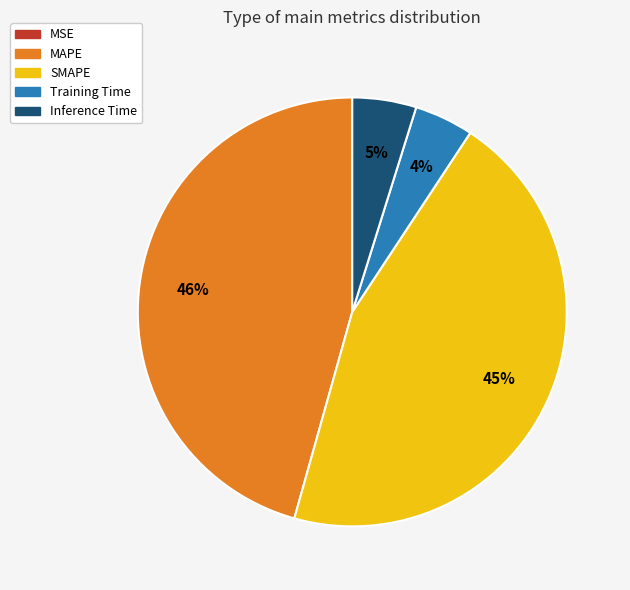

True or false: SMAPE accounts for 38% of the total.

False